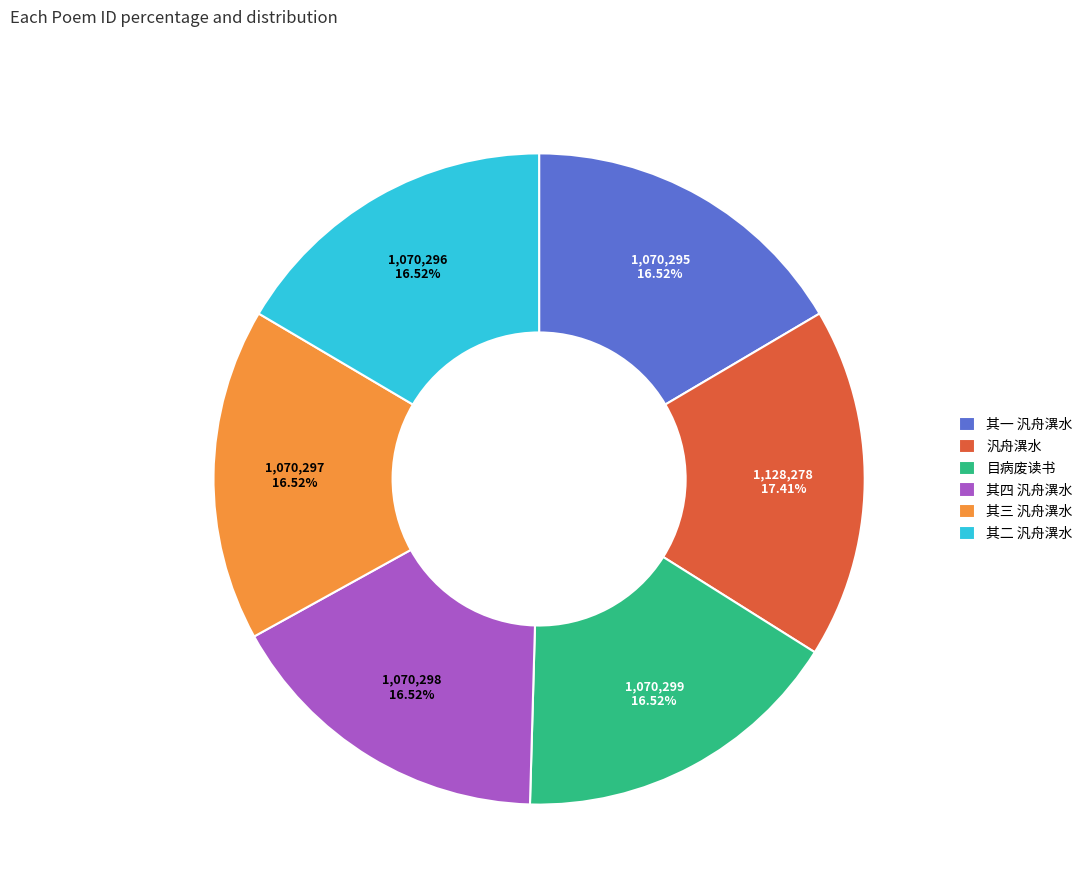

What is the ratio of the value at 其四 汎舟潩水 to the value at 其三 汎舟潩水?

1.0